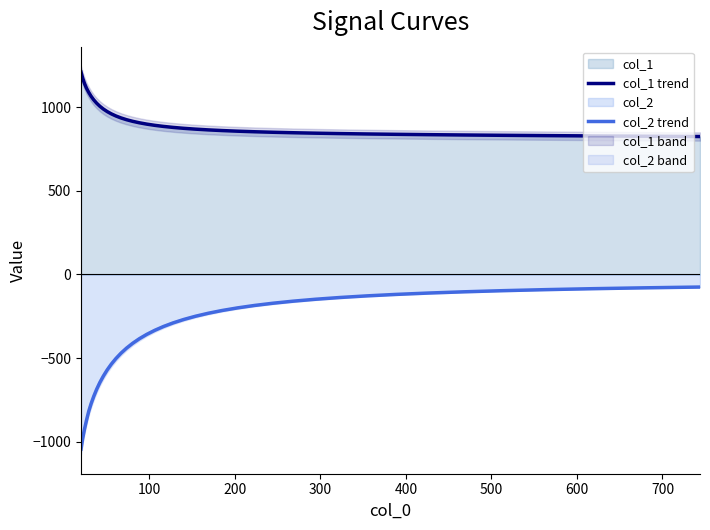

True or false: col_2 trend has more than 0 interior local peaks.

False